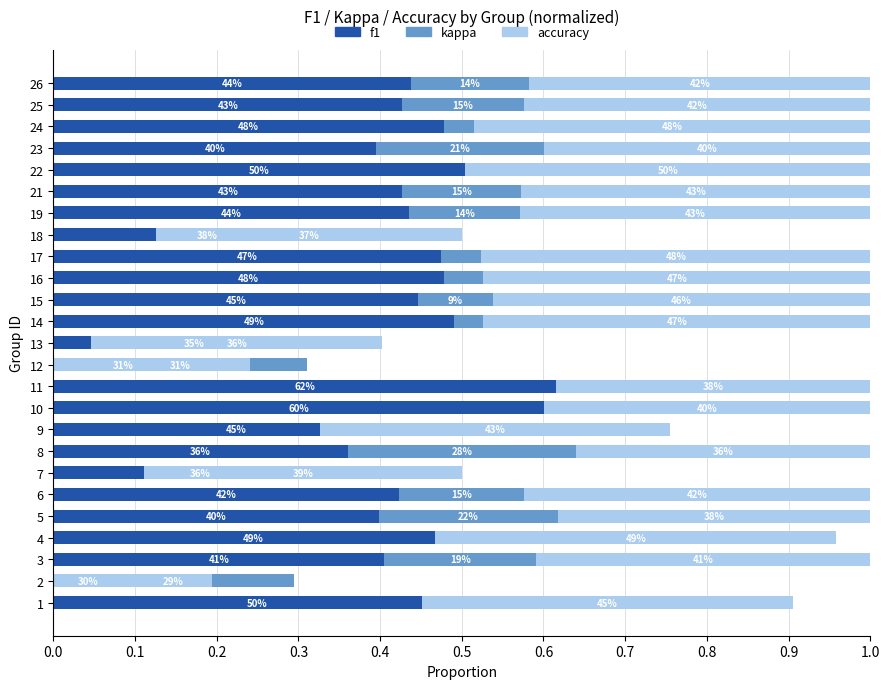

Rank the series by their maximum value, from lowest to highest.

kappa, accuracy, f1